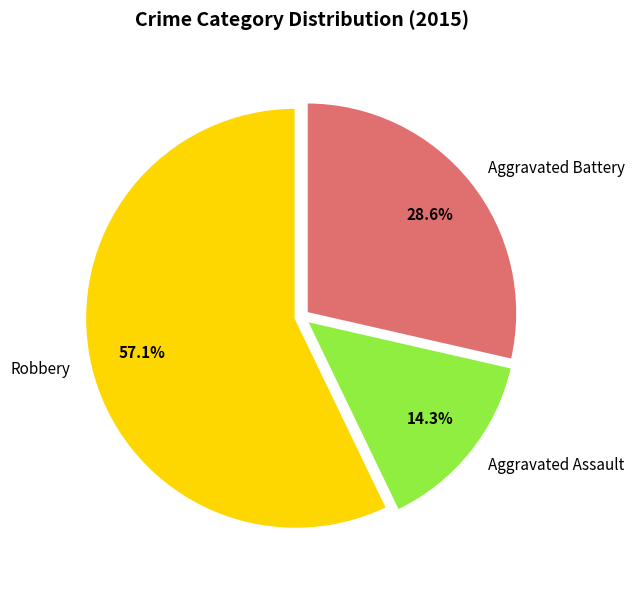

What is the ratio of the value at Aggravated Battery to the value at Aggravated Assault?

2.0